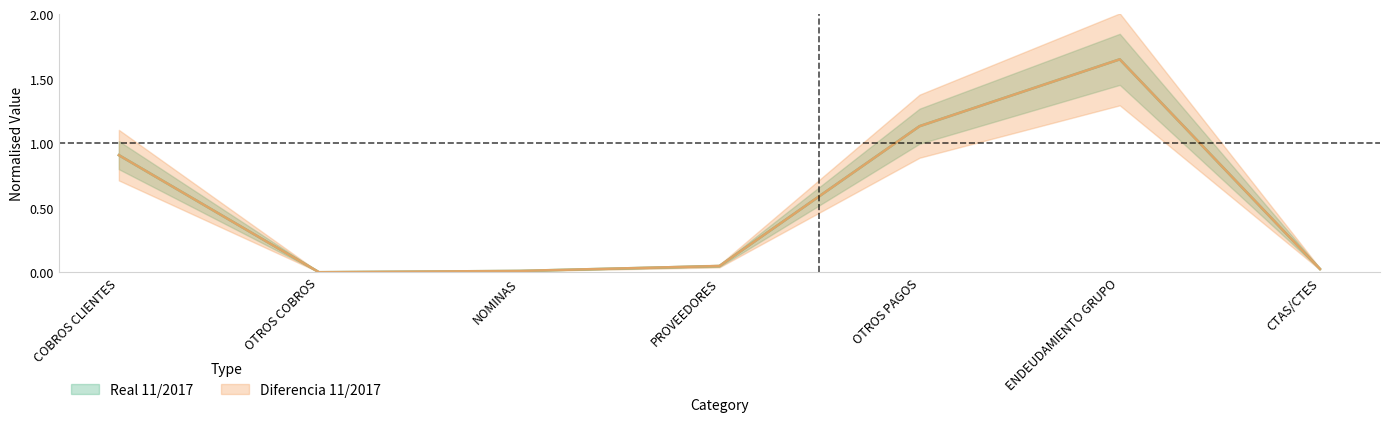

At which label is Real 11/2017 closest to 0?

OTROS COBROS